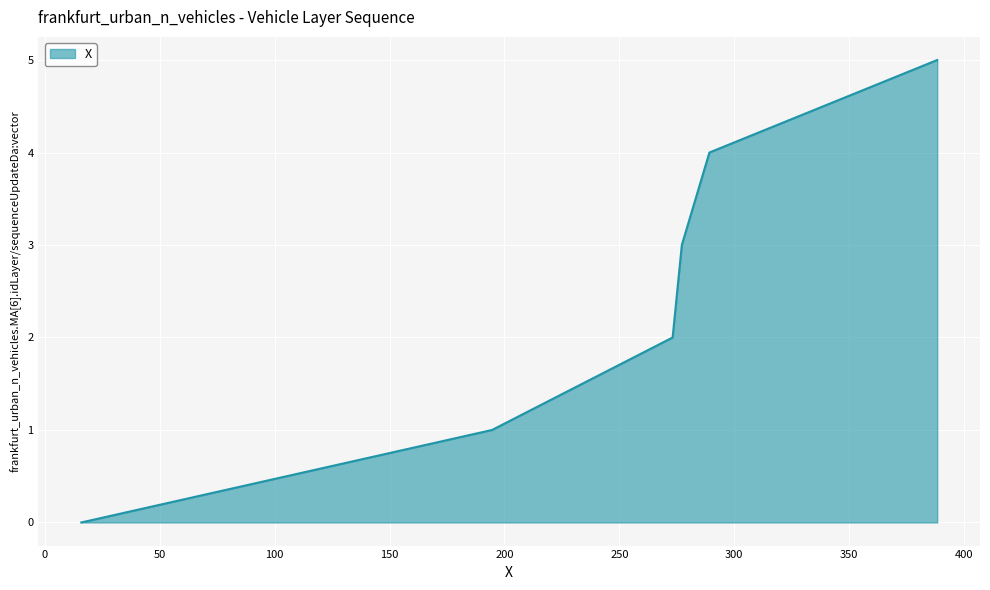

Count the values in the range 1 to 4.

4